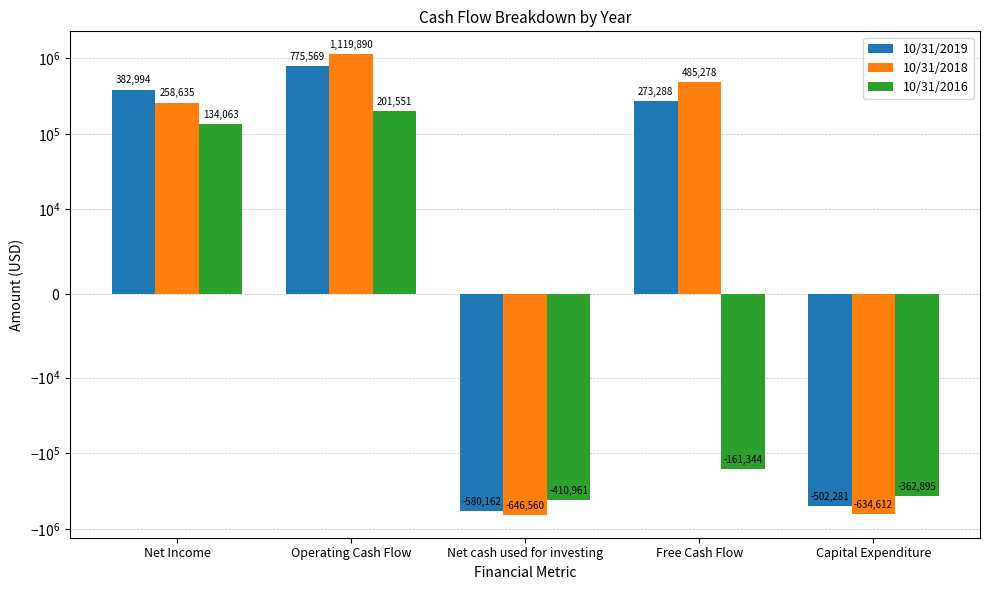

What is the label of the 1st bar from the left?

Net Income